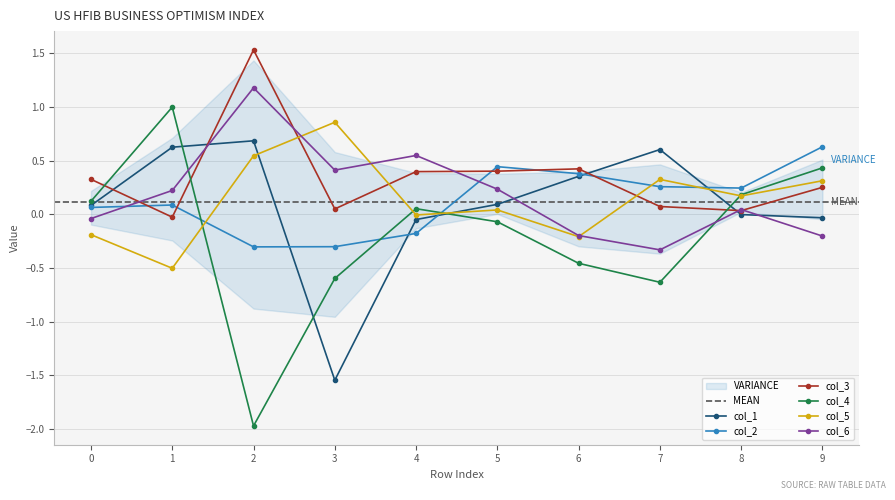

Reading right to left, list all the values displayed in this chart.

col_1: -0.0	-0.0	0.6	0.4	0.1	-0.0	-1.5	0.7	0.6	0.1
col_2: 0.6	0.2	0.3	0.4	0.4	-0.2	-0.3	-0.3	0.1	0.1
col_3: 0.3	0.0	0.1	0.4	0.4	0.4	0.0	1.5	-0.0	0.3
col_4: 0.4	0.2	-0.6	-0.5	-0.1	0.1	-0.6	-2.0	1.0	0.1
col_5: 0.3	0.2	0.3	-0.2	0.0	-0.0	0.9	0.5	-0.5	-0.2
col_6: -0.2	0.0	-0.3	-0.2	0.2	0.5	0.4	1.2	0.2	-0.0